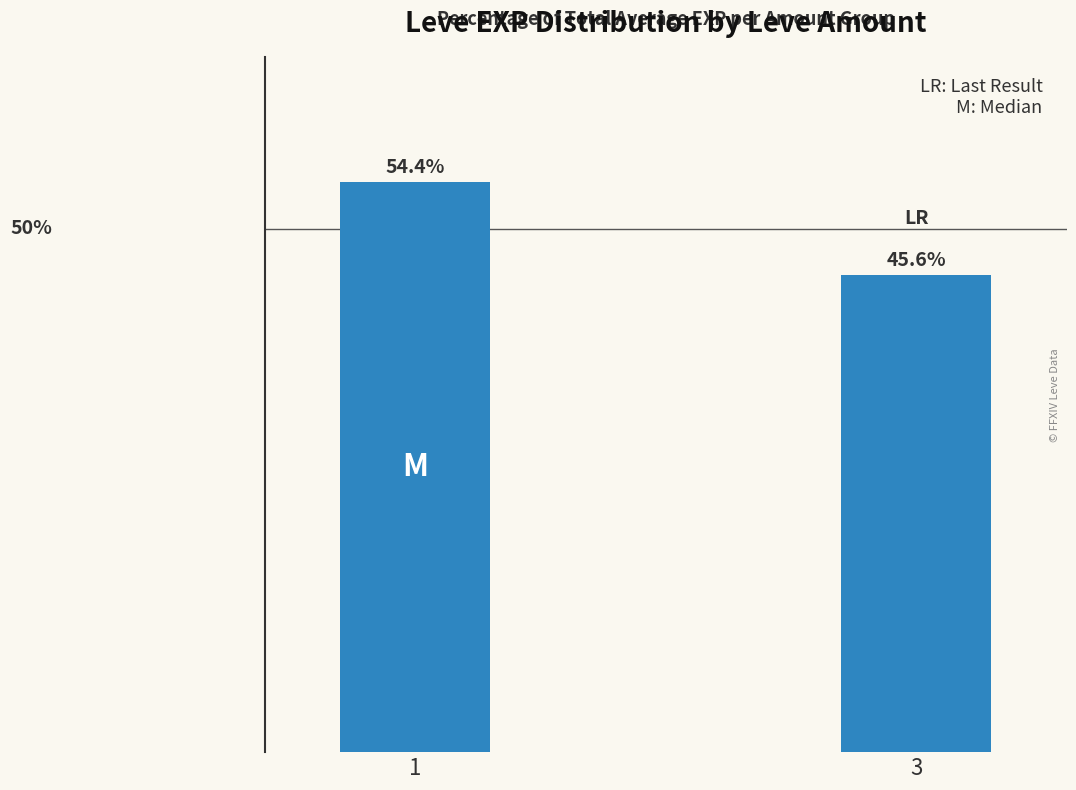

List the labels in order of value, largest first.

1, 3